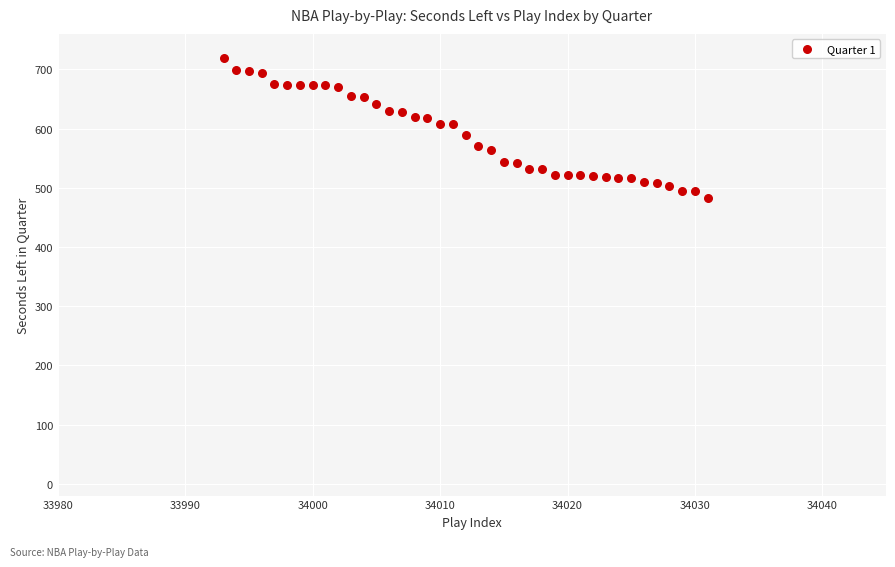

What is the range of Y values (max minus min)?

238